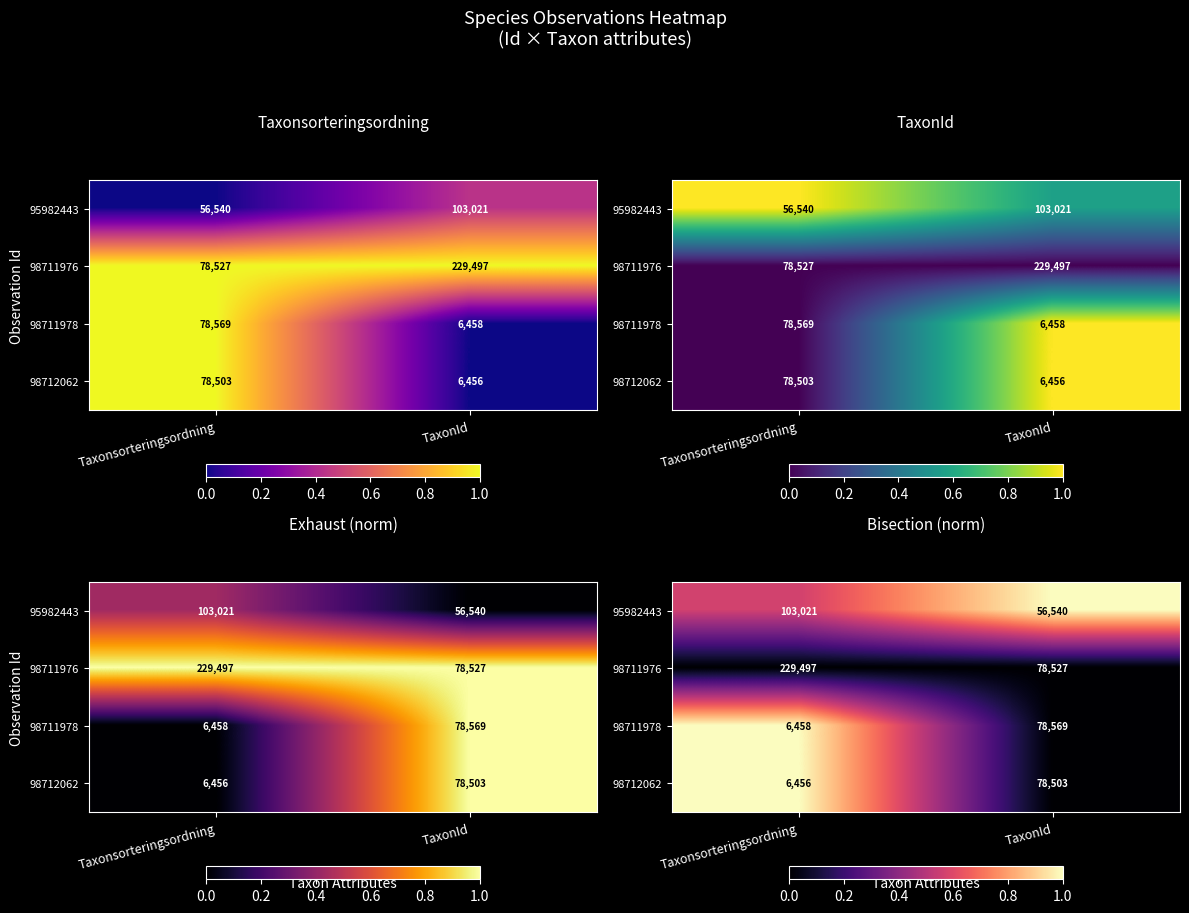

What is the total value across all series at Taxonsorteringsordning?

2.6